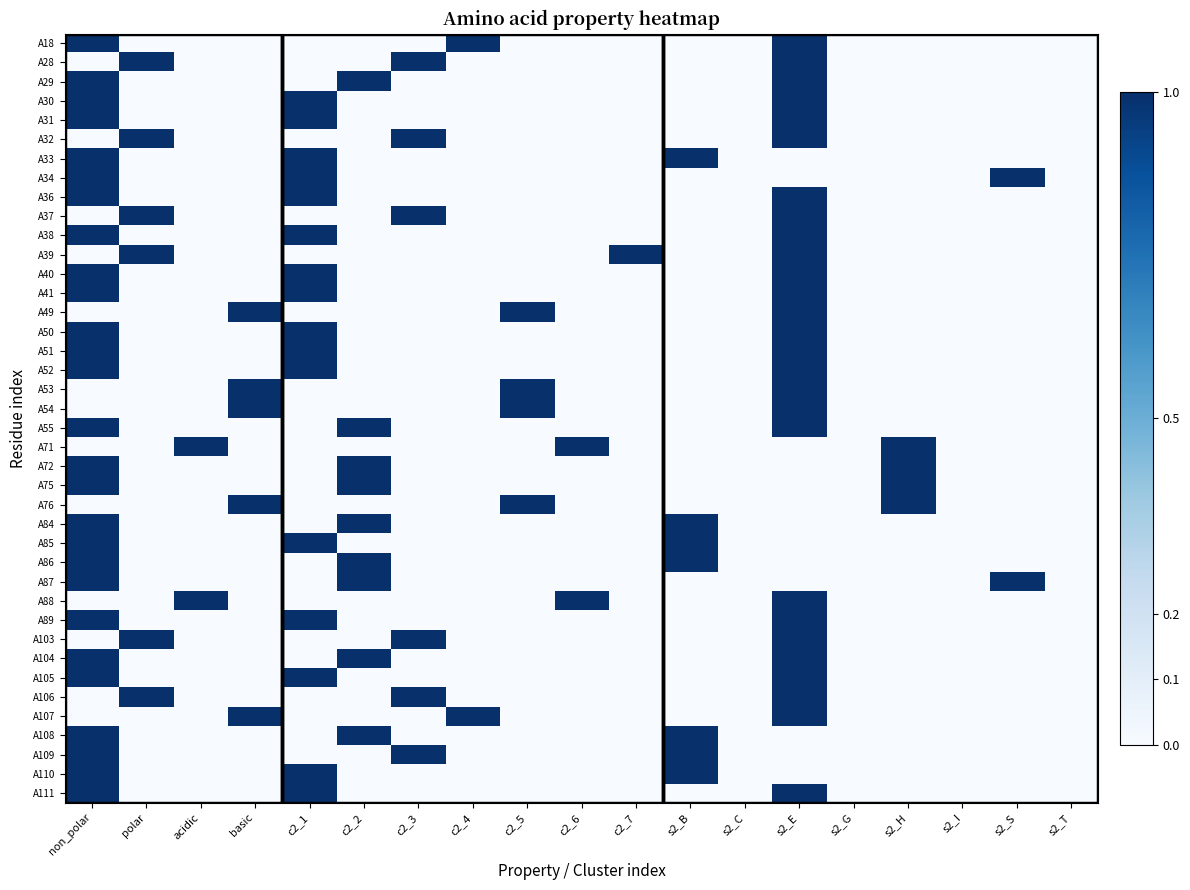

Reading left to right, extract all data points from this chart.

A18: non_polar=1	polar=0	acidic=0	basic=0	c2_1=0	c2_2=0	c2_3=0	c2_4=1	c2_5=0	c2_6=0	c2_7=0	s2_B=0	s2_C=0	s2_E=1	s2_G=0	s2_H=0	s2_I=0	s2_S=0	s2_T=0
A28: non_polar=0	polar=1	acidic=0	basic=0	c2_1=0	c2_2=0	c2_3=1	c2_4=0	c2_5=0	c2_6=0	c2_7=0	s2_B=0	s2_C=0	s2_E=1	s2_G=0	s2_H=0	s2_I=0	s2_S=0	s2_T=0
A29: non_polar=1	polar=0	acidic=0	basic=0	c2_1=0	c2_2=1	c2_3=0	c2_4=0	c2_5=0	c2_6=0	c2_7=0	s2_B=0	s2_C=0	s2_E=1	s2_G=0	s2_H=0	s2_I=0	s2_S=0	s2_T=0
A30: non_polar=1	polar=0	acidic=0	basic=0	c2_1=1	c2_2=0	c2_3=0	c2_4=0	c2_5=0	c2_6=0	c2_7=0	s2_B=0	s2_C=0	s2_E=1	s2_G=0	s2_H=0	s2_I=0	s2_S=0	s2_T=0
A31: non_polar=1	polar=0	acidic=0	basic=0	c2_1=1	c2_2=0	c2_3=0	c2_4=0	c2_5=0	c2_6=0	c2_7=0	s2_B=0	s2_C=0	s2_E=1	s2_G=0	s2_H=0	s2_I=0	s2_S=0	s2_T=0
A32: non_polar=0	polar=1	acidic=0	basic=0	c2_1=0	c2_2=0	c2_3=1	c2_4=0	c2_5=0	c2_6=0	c2_7=0	s2_B=0	s2_C=0	s2_E=1	s2_G=0	s2_H=0	s2_I=0	s2_S=0	s2_T=0
A33: non_polar=1	polar=0	acidic=0	basic=0	c2_1=1	c2_2=0	c2_3=0	c2_4=0	c2_5=0	c2_6=0	c2_7=0	s2_B=1	s2_C=0	s2_E=0	s2_G=0	s2_H=0	s2_I=0	s2_S=0	s2_T=0
A34: non_polar=1	polar=0	acidic=0	basic=0	c2_1=1	c2_2=0	c2_3=0	c2_4=0	c2_5=0	c2_6=0	c2_7=0	s2_B=0	s2_C=0	s2_E=0	s2_G=0	s2_H=0	s2_I=0	s2_S=1	s2_T=0
A36: non_polar=1	polar=0	acidic=0	basic=0	c2_1=1	c2_2=0	c2_3=0	c2_4=0	c2_5=0	c2_6=0	c2_7=0	s2_B=0	s2_C=0	s2_E=1	s2_G=0	s2_H=0	s2_I=0	s2_S=0	s2_T=0
A37: non_polar=0	polar=1	acidic=0	basic=0	c2_1=0	c2_2=0	c2_3=1	c2_4=0	c2_5=0	c2_6=0	c2_7=0	s2_B=0	s2_C=0	s2_E=1	s2_G=0	s2_H=0	s2_I=0	s2_S=0	s2_T=0
A38: non_polar=1	polar=0	acidic=0	basic=0	c2_1=1	c2_2=0	c2_3=0	c2_4=0	c2_5=0	c2_6=0	c2_7=0	s2_B=0	s2_C=0	s2_E=1	s2_G=0	s2_H=0	s2_I=0	s2_S=0	s2_T=0
A39: non_polar=0	polar=1	acidic=0	basic=0	c2_1=0	c2_2=0	c2_3=0	c2_4=0	c2_5=0	c2_6=0	c2_7=1	s2_B=0	s2_C=0	s2_E=1	s2_G=0	s2_H=0	s2_I=0	s2_S=0	s2_T=0
A40: non_polar=1	polar=0	acidic=0	basic=0	c2_1=1	c2_2=0	c2_3=0	c2_4=0	c2_5=0	c2_6=0	c2_7=0	s2_B=0	s2_C=0	s2_E=1	s2_G=0	s2_H=0	s2_I=0	s2_S=0	s2_T=0
A41: non_polar=1	polar=0	acidic=0	basic=0	c2_1=1	c2_2=0	c2_3=0	c2_4=0	c2_5=0	c2_6=0	c2_7=0	s2_B=0	s2_C=0	s2_E=1	s2_G=0	s2_H=0	s2_I=0	s2_S=0	s2_T=0
A49: non_polar=0	polar=0	acidic=0	basic=1	c2_1=0	c2_2=0	c2_3=0	c2_4=0	c2_5=1	c2_6=0	c2_7=0	s2_B=0	s2_C=0	s2_E=1	s2_G=0	s2_H=0	s2_I=0	s2_S=0	s2_T=0
A50: non_polar=1	polar=0	acidic=0	basic=0	c2_1=1	c2_2=0	c2_3=0	c2_4=0	c2_5=0	c2_6=0	c2_7=0	s2_B=0	s2_C=0	s2_E=1	s2_G=0	s2_H=0	s2_I=0	s2_S=0	s2_T=0
A51: non_polar=1	polar=0	acidic=0	basic=0	c2_1=1	c2_2=0	c2_3=0	c2_4=0	c2_5=0	c2_6=0	c2_7=0	s2_B=0	s2_C=0	s2_E=1	s2_G=0	s2_H=0	s2_I=0	s2_S=0	s2_T=0
A52: non_polar=1	polar=0	acidic=0	basic=0	c2_1=1	c2_2=0	c2_3=0	c2_4=0	c2_5=0	c2_6=0	c2_7=0	s2_B=0	s2_C=0	s2_E=1	s2_G=0	s2_H=0	s2_I=0	s2_S=0	s2_T=0
A53: non_polar=0	polar=0	acidic=0	basic=1	c2_1=0	c2_2=0	c2_3=0	c2_4=0	c2_5=1	c2_6=0	c2_7=0	s2_B=0	s2_C=0	s2_E=1	s2_G=0	s2_H=0	s2_I=0	s2_S=0	s2_T=0
A54: non_polar=0	polar=0	acidic=0	basic=1	c2_1=0	c2_2=0	c2_3=0	c2_4=0	c2_5=1	c2_6=0	c2_7=0	s2_B=0	s2_C=0	s2_E=1	s2_G=0	s2_H=0	s2_I=0	s2_S=0	s2_T=0
A55: non_polar=1	polar=0	acidic=0	basic=0	c2_1=0	c2_2=1	c2_3=0	c2_4=0	c2_5=0	c2_6=0	c2_7=0	s2_B=0	s2_C=0	s2_E=1	s2_G=0	s2_H=0	s2_I=0	s2_S=0	s2_T=0
A71: non_polar=0	polar=0	acidic=1	basic=0	c2_1=0	c2_2=0	c2_3=0	c2_4=0	c2_5=0	c2_6=1	c2_7=0	s2_B=0	s2_C=0	s2_E=0	s2_G=0	s2_H=1	s2_I=0	s2_S=0	s2_T=0
A72: non_polar=1	polar=0	acidic=0	basic=0	c2_1=0	c2_2=1	c2_3=0	c2_4=0	c2_5=0	c2_6=0	c2_7=0	s2_B=0	s2_C=0	s2_E=0	s2_G=0	s2_H=1	s2_I=0	s2_S=0	s2_T=0
A75: non_polar=1	polar=0	acidic=0	basic=0	c2_1=0	c2_2=1	c2_3=0	c2_4=0	c2_5=0	c2_6=0	c2_7=0	s2_B=0	s2_C=0	s2_E=0	s2_G=0	s2_H=1	s2_I=0	s2_S=0	s2_T=0
A76: non_polar=0	polar=0	acidic=0	basic=1	c2_1=0	c2_2=0	c2_3=0	c2_4=0	c2_5=1	c2_6=0	c2_7=0	s2_B=0	s2_C=0	s2_E=0	s2_G=0	s2_H=1	s2_I=0	s2_S=0	s2_T=0
A84: non_polar=1	polar=0	acidic=0	basic=0	c2_1=0	c2_2=1	c2_3=0	c2_4=0	c2_5=0	c2_6=0	c2_7=0	s2_B=1	s2_C=0	s2_E=0	s2_G=0	s2_H=0	s2_I=0	s2_S=0	s2_T=0
A85: non_polar=1	polar=0	acidic=0	basic=0	c2_1=1	c2_2=0	c2_3=0	c2_4=0	c2_5=0	c2_6=0	c2_7=0	s2_B=1	s2_C=0	s2_E=0	s2_G=0	s2_H=0	s2_I=0	s2_S=0	s2_T=0
A86: non_polar=1	polar=0	acidic=0	basic=0	c2_1=0	c2_2=1	c2_3=0	c2_4=0	c2_5=0	c2_6=0	c2_7=0	s2_B=1	s2_C=0	s2_E=0	s2_G=0	s2_H=0	s2_I=0	s2_S=0	s2_T=0
A87: non_polar=1	polar=0	acidic=0	basic=0	c2_1=0	c2_2=1	c2_3=0	c2_4=0	c2_5=0	c2_6=0	c2_7=0	s2_B=0	s2_C=0	s2_E=0	s2_G=0	s2_H=0	s2_I=0	s2_S=1	s2_T=0
A88: non_polar=0	polar=0	acidic=1	basic=0	c2_1=0	c2_2=0	c2_3=0	c2_4=0	c2_5=0	c2_6=1	c2_7=0	s2_B=0	s2_C=0	s2_E=1	s2_G=0	s2_H=0	s2_I=0	s2_S=0	s2_T=0
A89: non_polar=1	polar=0	acidic=0	basic=0	c2_1=1	c2_2=0	c2_3=0	c2_4=0	c2_5=0	c2_6=0	c2_7=0	s2_B=0	s2_C=0	s2_E=1	s2_G=0	s2_H=0	s2_I=0	s2_S=0	s2_T=0
A103: non_polar=0	polar=1	acidic=0	basic=0	c2_1=0	c2_2=0	c2_3=1	c2_4=0	c2_5=0	c2_6=0	c2_7=0	s2_B=0	s2_C=0	s2_E=1	s2_G=0	s2_H=0	s2_I=0	s2_S=0	s2_T=0
A104: non_polar=1	polar=0	acidic=0	basic=0	c2_1=0	c2_2=1	c2_3=0	c2_4=0	c2_5=0	c2_6=0	c2_7=0	s2_B=0	s2_C=0	s2_E=1	s2_G=0	s2_H=0	s2_I=0	s2_S=0	s2_T=0
A105: non_polar=1	polar=0	acidic=0	basic=0	c2_1=1	c2_2=0	c2_3=0	c2_4=0	c2_5=0	c2_6=0	c2_7=0	s2_B=0	s2_C=0	s2_E=1	s2_G=0	s2_H=0	s2_I=0	s2_S=0	s2_T=0
A106: non_polar=0	polar=1	acidic=0	basic=0	c2_1=0	c2_2=0	c2_3=1	c2_4=0	c2_5=0	c2_6=0	c2_7=0	s2_B=0	s2_C=0	s2_E=1	s2_G=0	s2_H=0	s2_I=0	s2_S=0	s2_T=0
A107: non_polar=0	polar=0	acidic=0	basic=1	c2_1=0	c2_2=0	c2_3=0	c2_4=1	c2_5=0	c2_6=0	c2_7=0	s2_B=0	s2_C=0	s2_E=1	s2_G=0	s2_H=0	s2_I=0	s2_S=0	s2_T=0
A108: non_polar=1	polar=0	acidic=0	basic=0	c2_1=0	c2_2=1	c2_3=0	c2_4=0	c2_5=0	c2_6=0	c2_7=0	s2_B=1	s2_C=0	s2_E=0	s2_G=0	s2_H=0	s2_I=0	s2_S=0	s2_T=0
A109: non_polar=1	polar=0	acidic=0	basic=0	c2_1=0	c2_2=0	c2_3=1	c2_4=0	c2_5=0	c2_6=0	c2_7=0	s2_B=1	s2_C=0	s2_E=0	s2_G=0	s2_H=0	s2_I=0	s2_S=0	s2_T=0
A110: non_polar=1	polar=0	acidic=0	basic=0	c2_1=1	c2_2=0	c2_3=0	c2_4=0	c2_5=0	c2_6=0	c2_7=0	s2_B=1	s2_C=0	s2_E=0	s2_G=0	s2_H=0	s2_I=0	s2_S=0	s2_T=0
A111: non_polar=1	polar=0	acidic=0	basic=0	c2_1=1	c2_2=0	c2_3=0	c2_4=0	c2_5=0	c2_6=0	c2_7=0	s2_B=0	s2_C=0	s2_E=1	s2_G=0	s2_H=0	s2_I=0	s2_S=0	s2_T=0